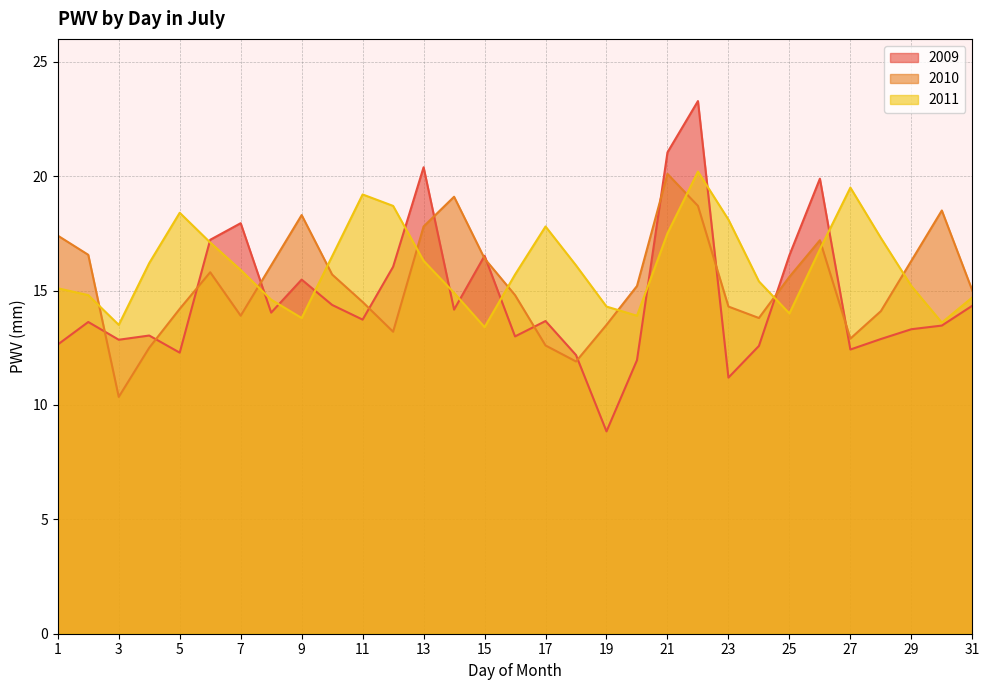

Where do 2009 and 2011 first cross each other?

5 and 6